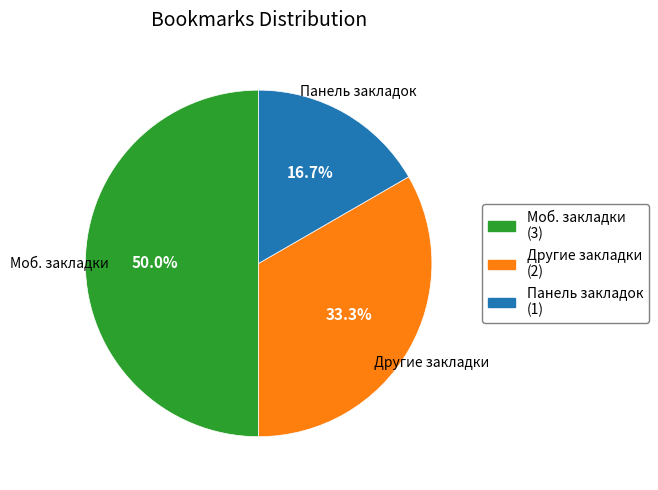

How many segments does this pie chart have?

3